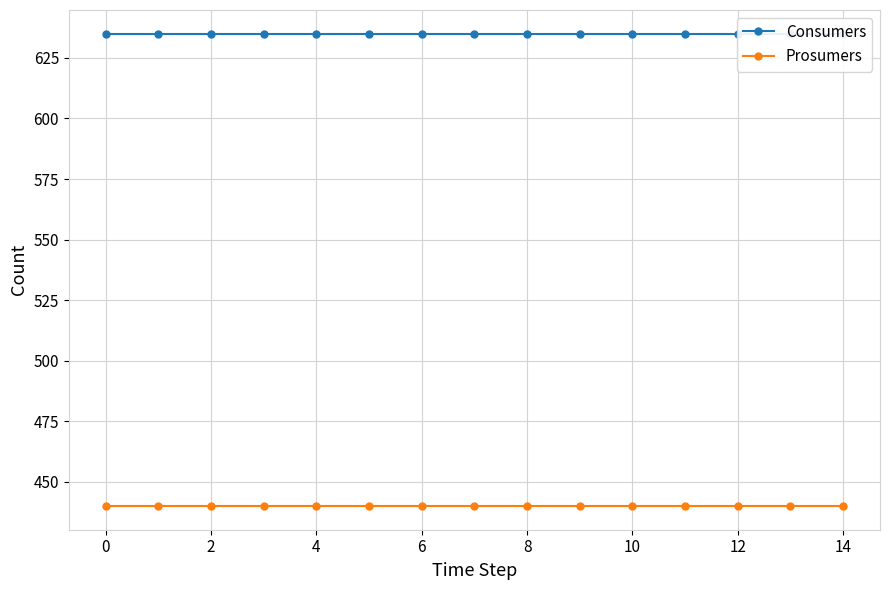

What is the total value across all series at 14?

1075